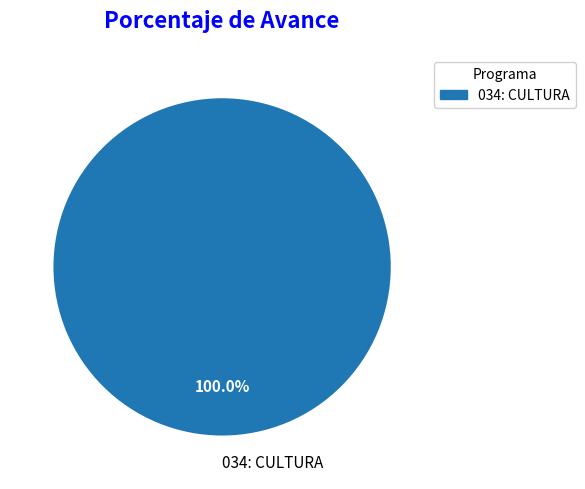

Count the number of slices in the pie.

1